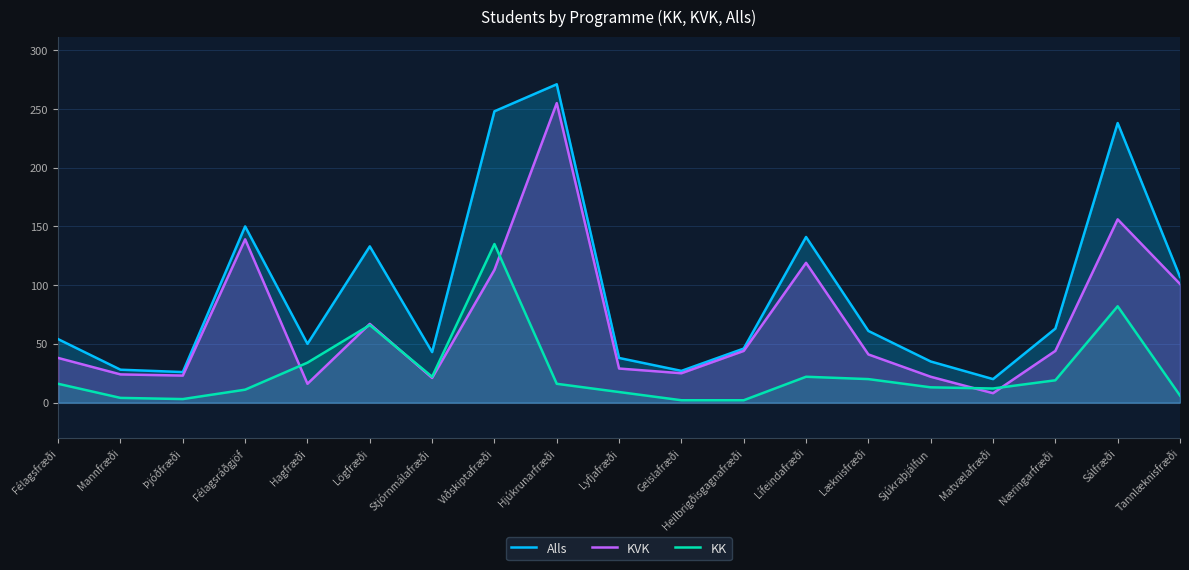

List the series in order of their overall mean, highest first.

Alls, KVK, KK